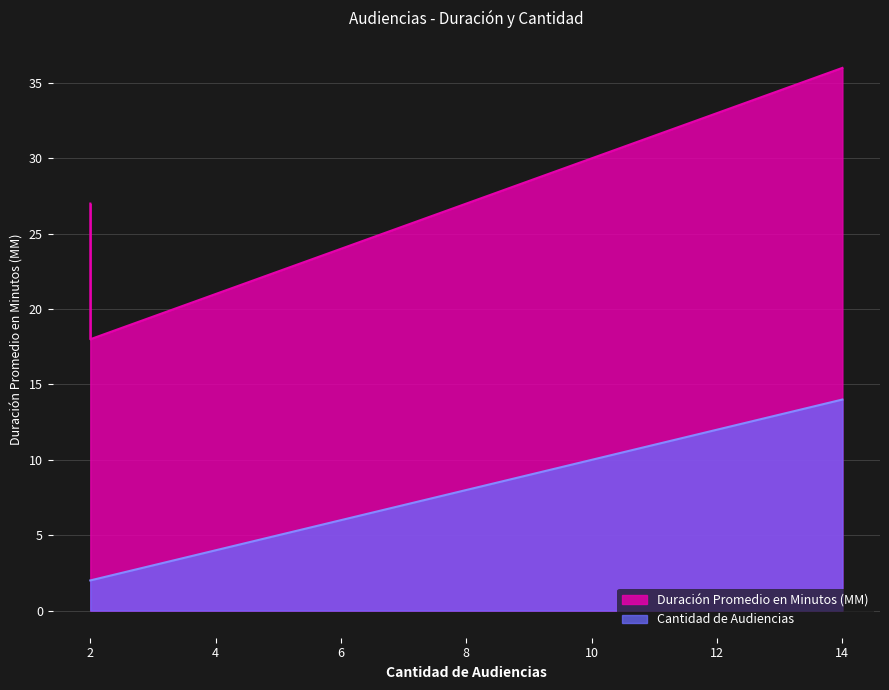

Is it true that Cantidad de Audiencias equals 2 at 2?

True